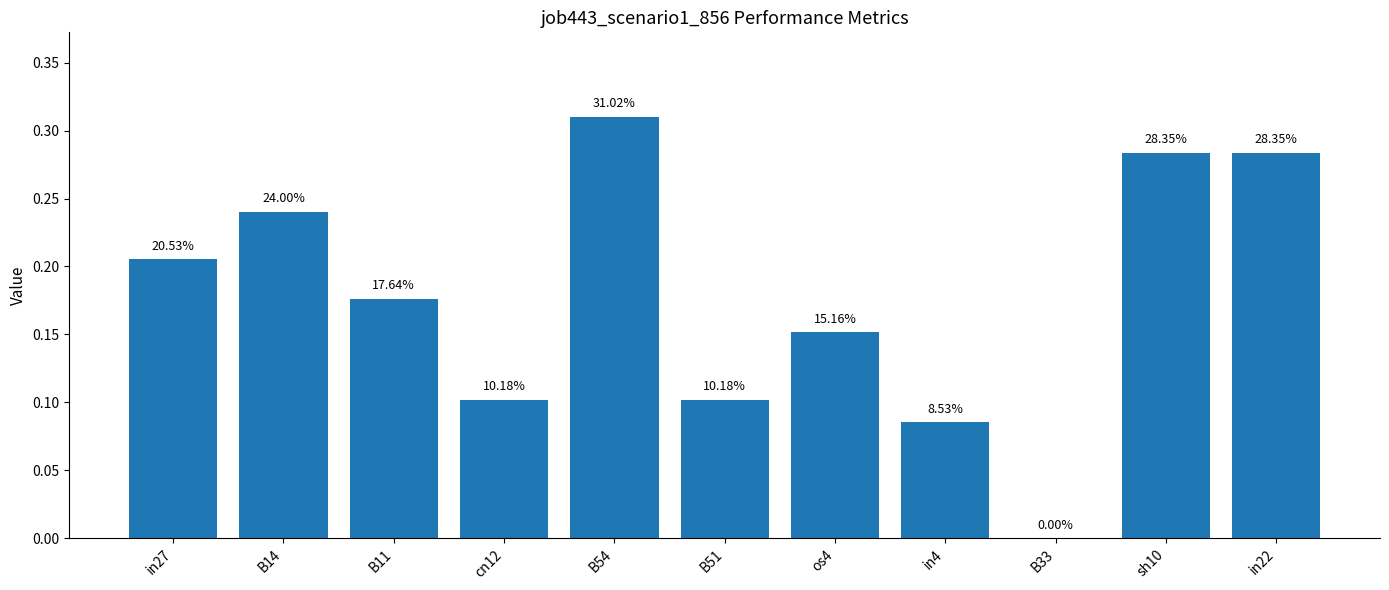

Are the bars horizontal?

No